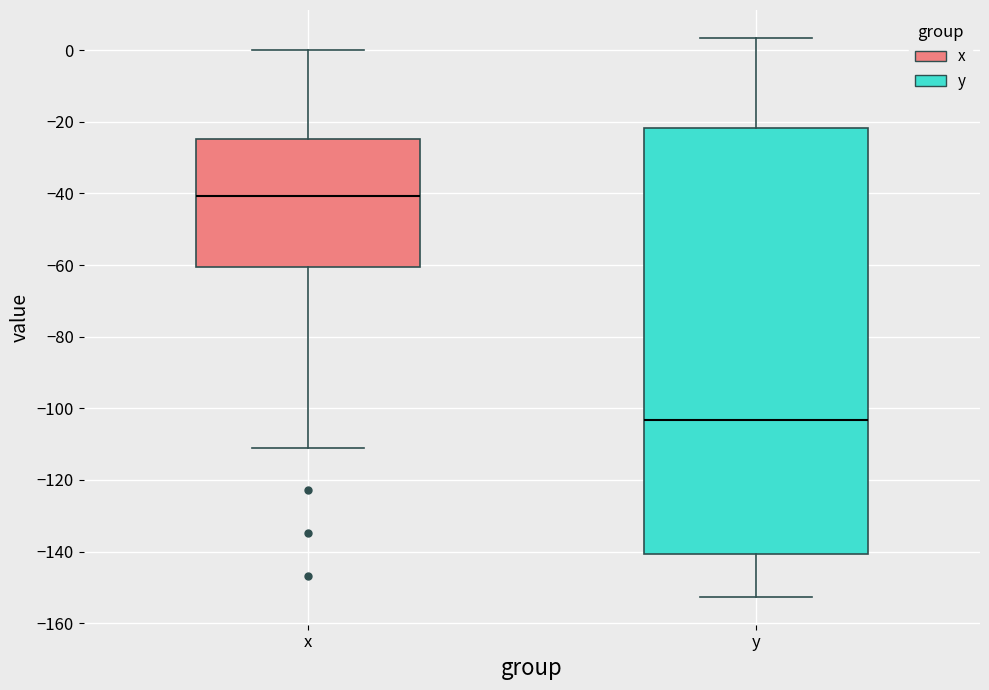

Where does the lower whisker of the box for y end on the y-axis? The values are not printed on the chart, so give them approximately, as read against the axis.

-152